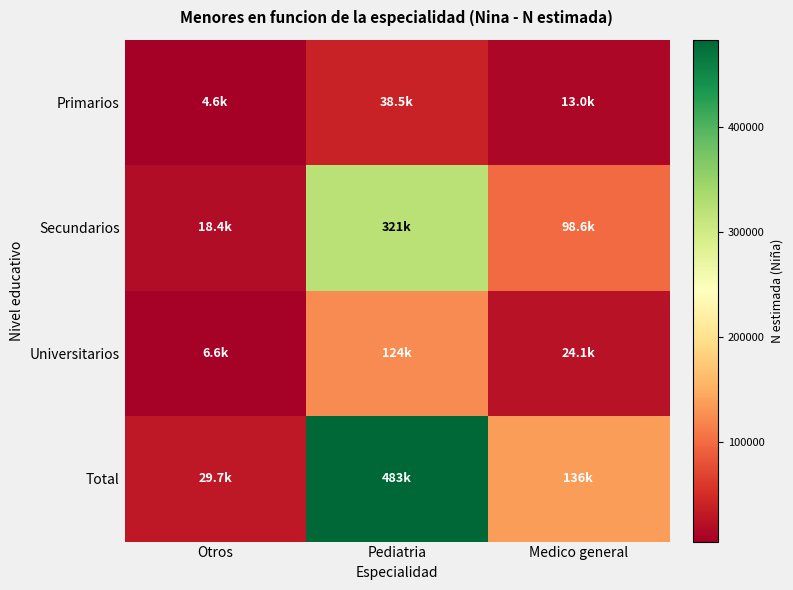

Which series has the largest range (max minus min)?

Total